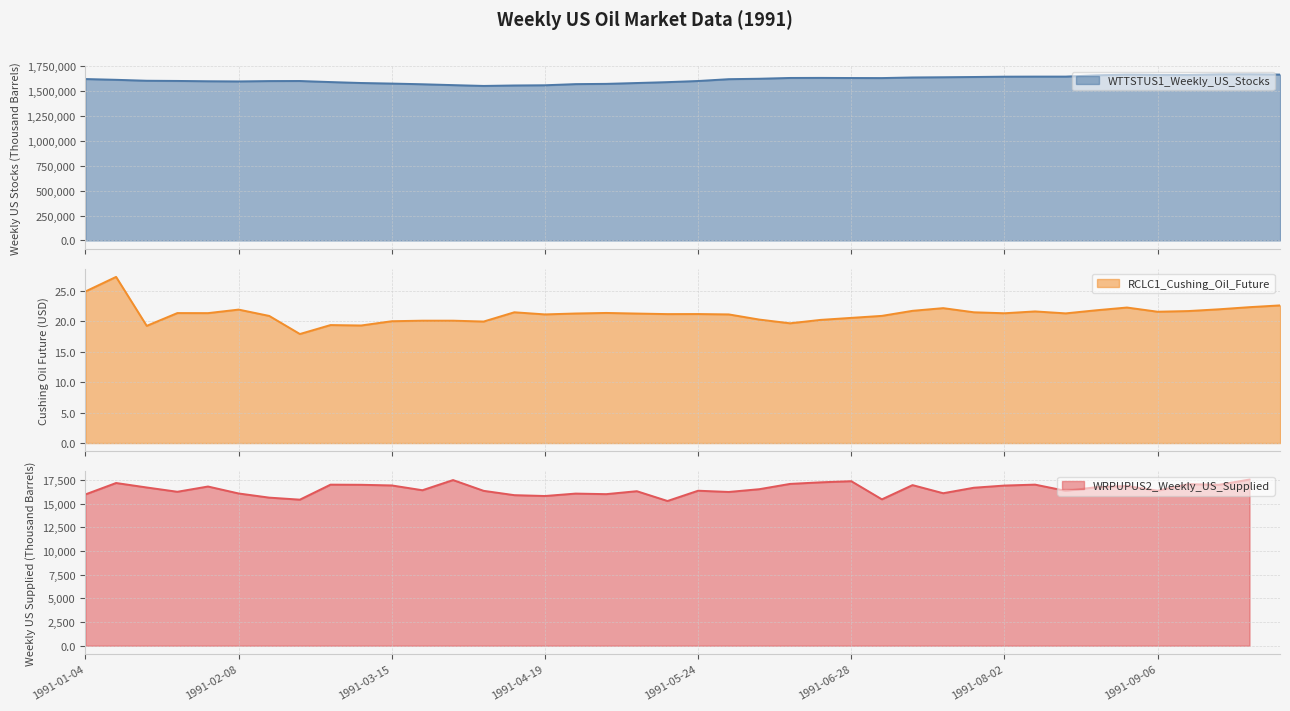

What is the lowest value of the WTTSTUS1_Weekly_US_Stocks series?

1550646